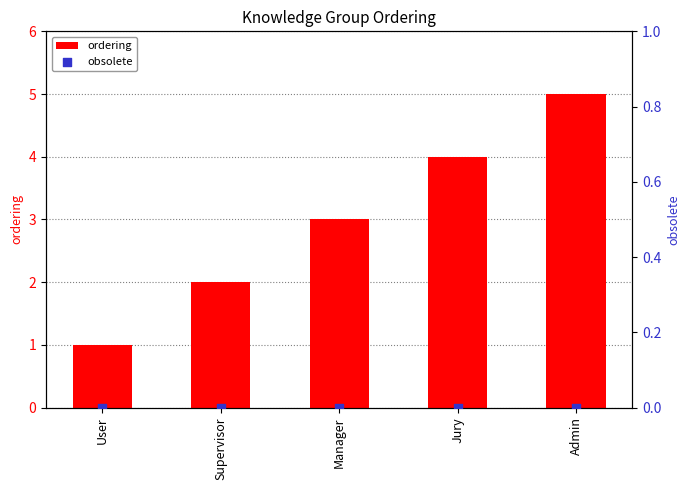

Is the value of obsolete at Supervisor greater than the value of ordering at Jury?

No